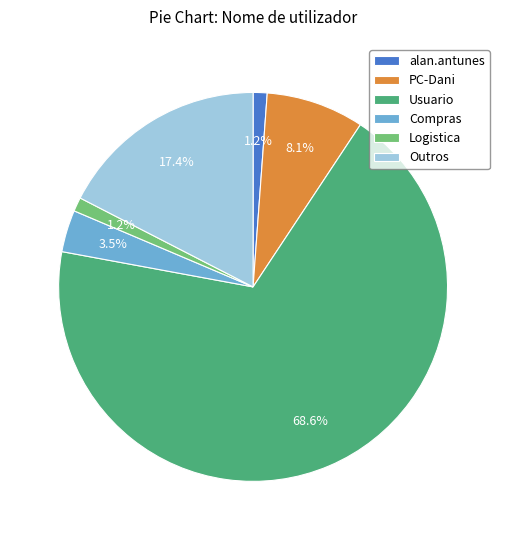

Approximately how many times larger is the value at Logistica compared to Compras?

0.3